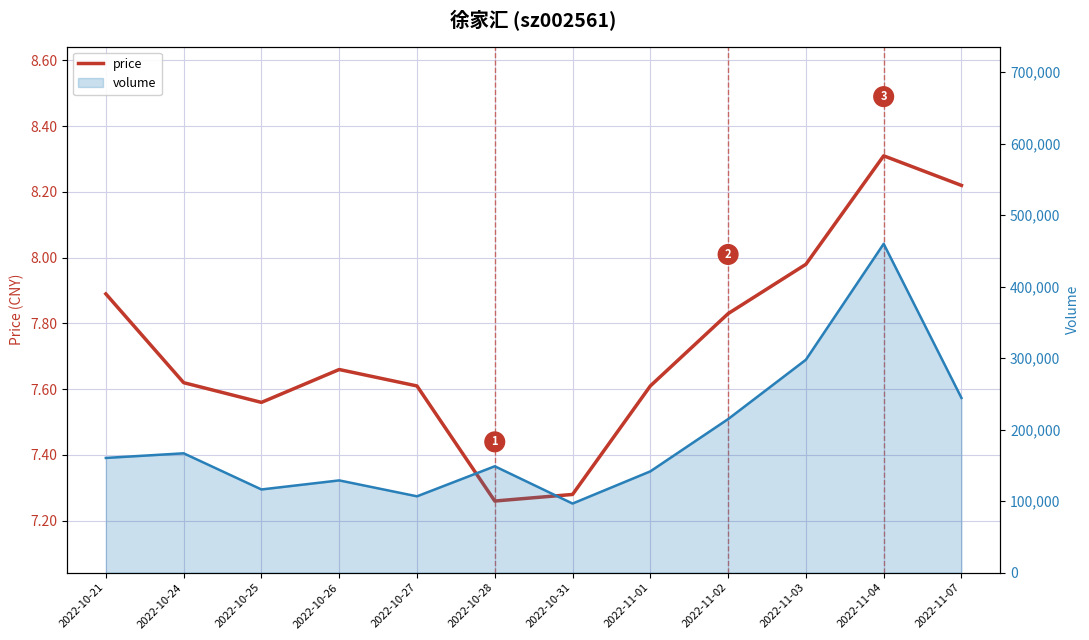

Reading right to left, transcribe all the data shown in this chart.

price: 2022-11-07=8.2	2022-11-04=8.3	2022-11-03=8.0	2022-11-02=7.8	2022-11-01=7.6	2022-10-31=7.3	2022-10-28=7.3	2022-10-27=7.6	2022-10-26=7.7	2022-10-25=7.6	2022-10-24=7.6	2022-10-21=7.9
volume: 2022-11-07=244409.0	2022-11-04=460011.0	2022-11-03=297848.0	2022-11-02=214829.0	2022-11-01=141682.0	2022-10-31=96653.0	2022-10-28=148804.0	2022-10-27=106781.0	2022-10-26=129041.0	2022-10-25=116369.0	2022-10-24=166942.0	2022-10-21=160453.0